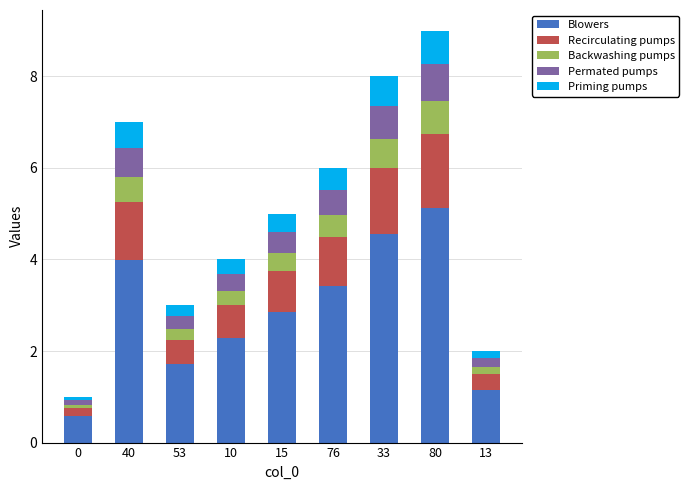

How many distinct data groups are displayed?

5